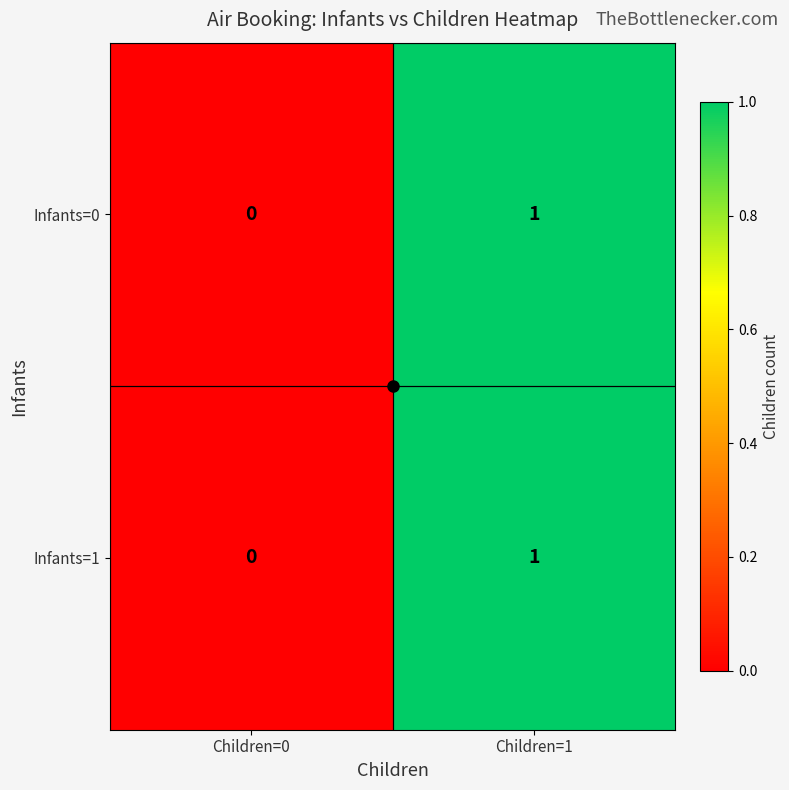

The Infants=0 series shows 1 at Children=1. True or false?

True